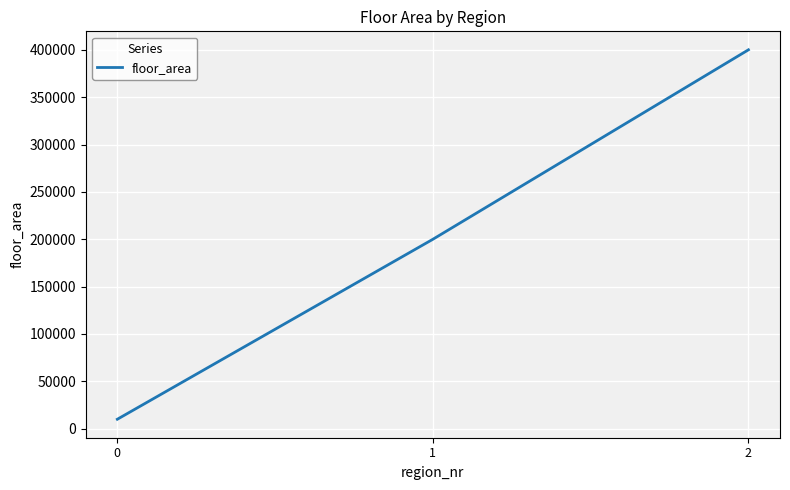

What is the ratio of the value at 1 to the value at 2?

0.5